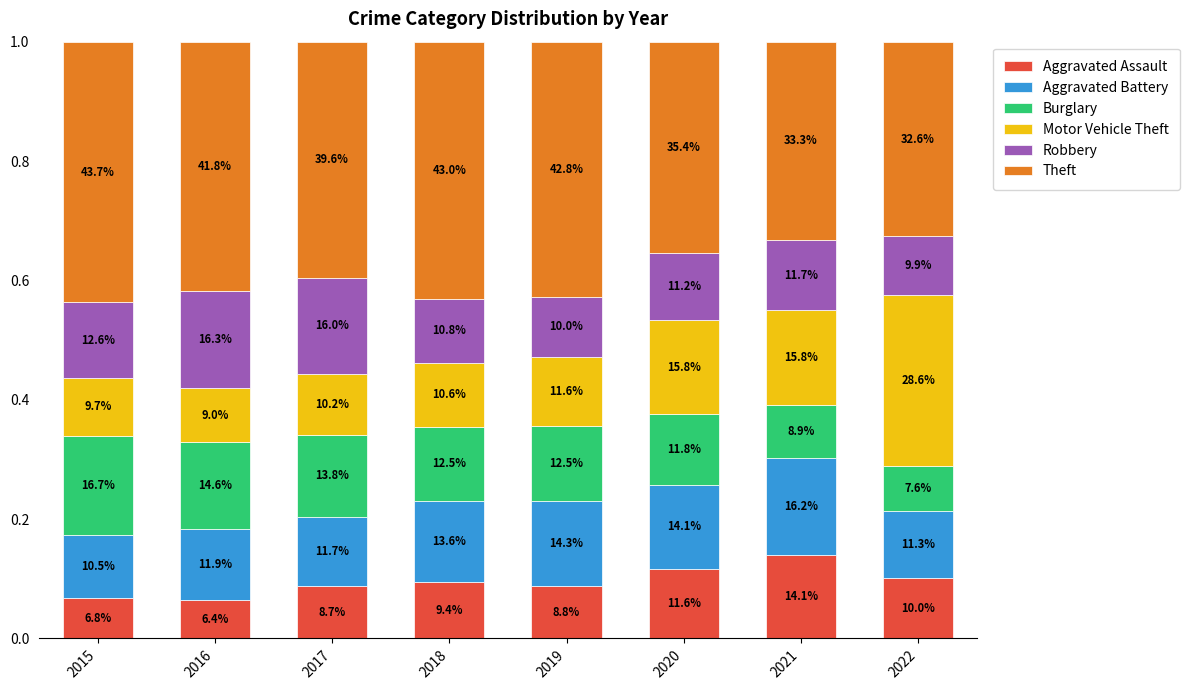

How many bars are there in total?

8